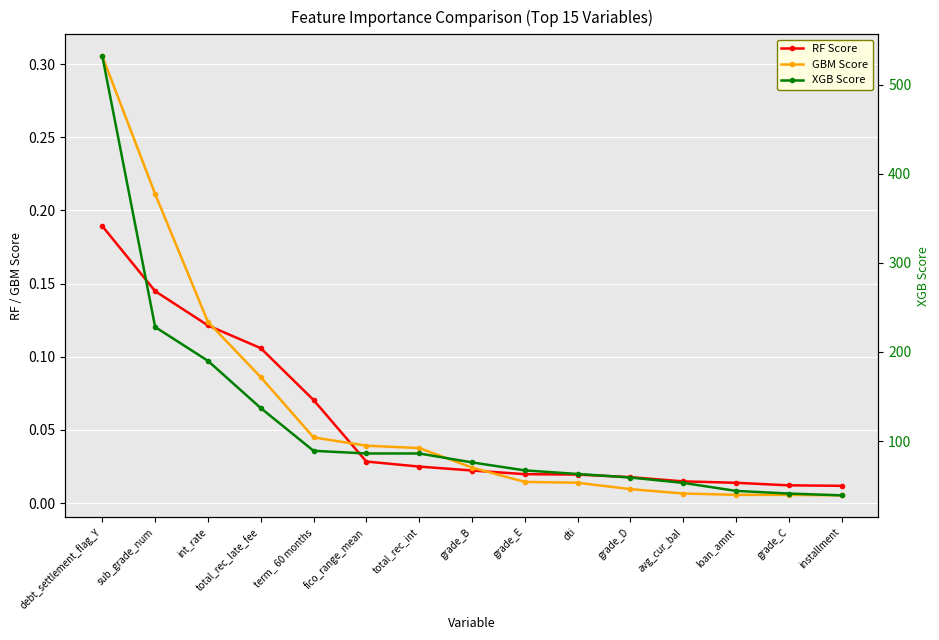

What is the sum of all RF Score values?

0.8